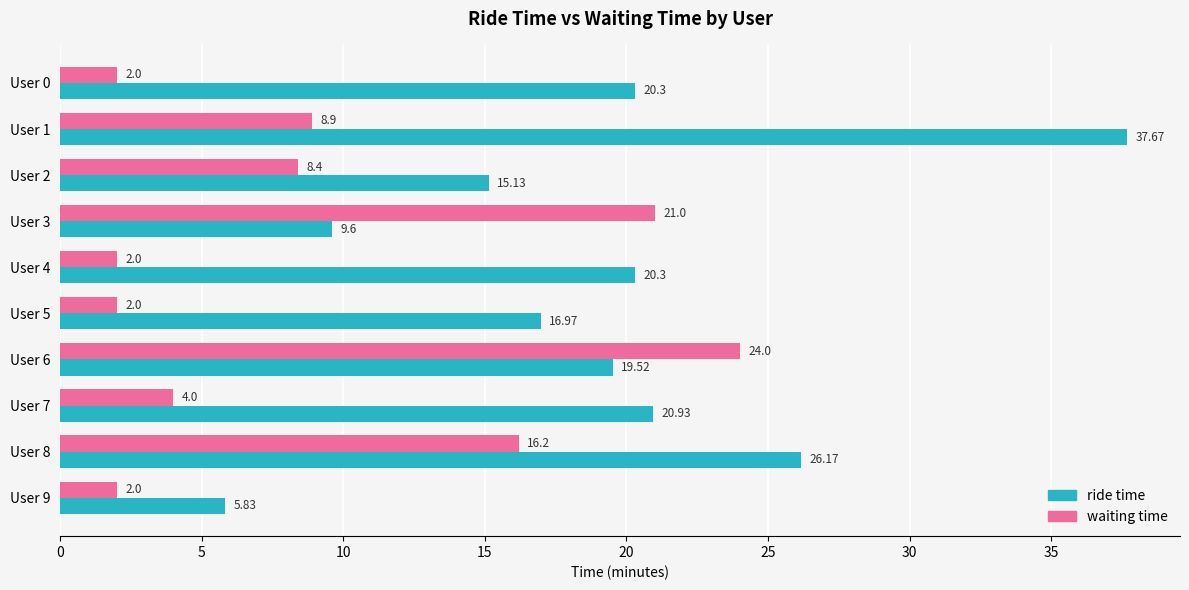

Rank the series by their maximum value, from highest to lowest.

ride time, waiting time